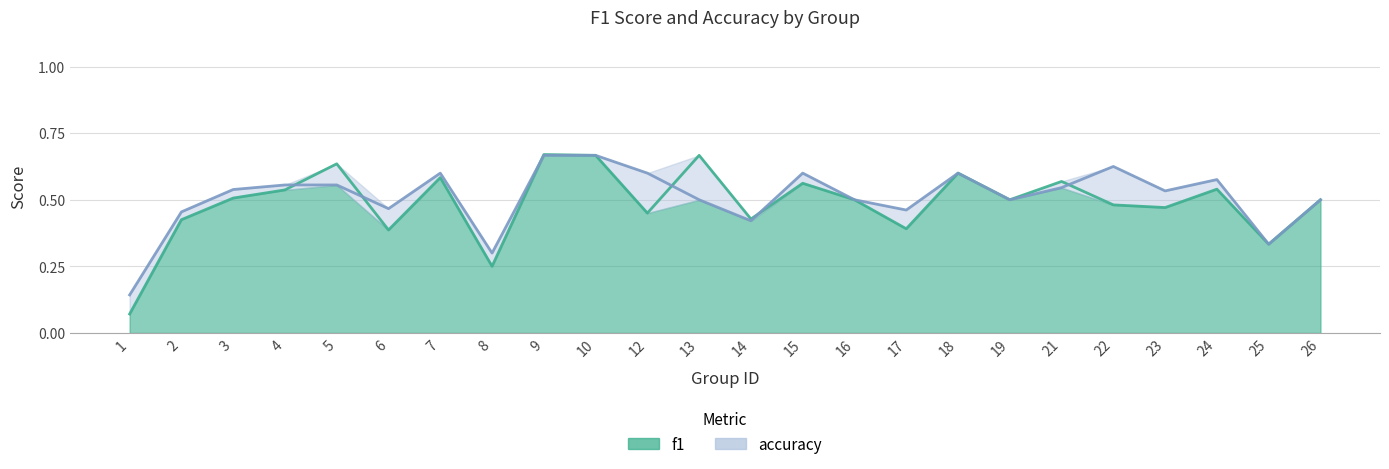

What is the minimum value shown in the chart?

0.1